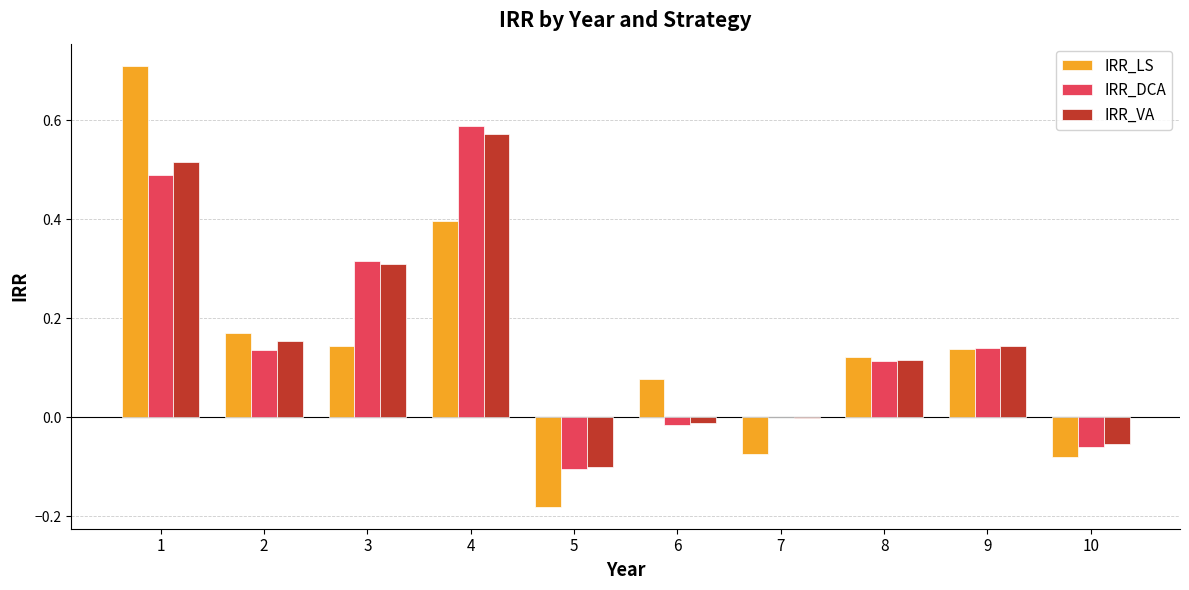

Between 1 and 4, which series saw the biggest shift?

IRR_LS